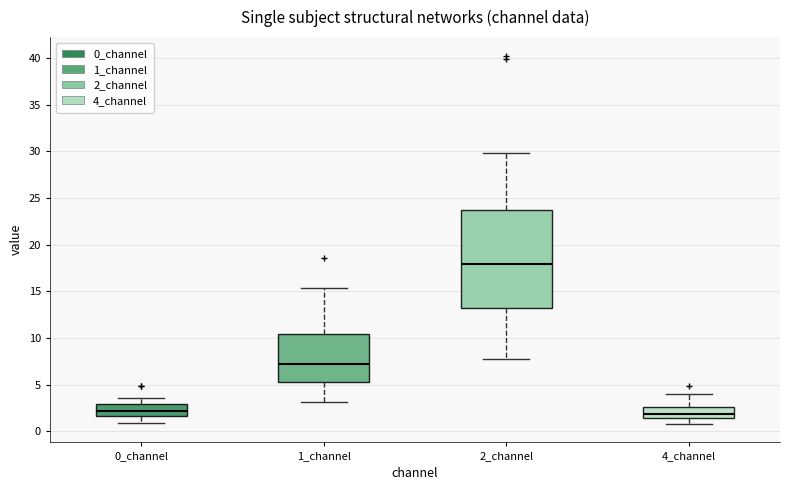

Comparing the boxes themselves (not the whiskers), which one is the tallest?

2_channel